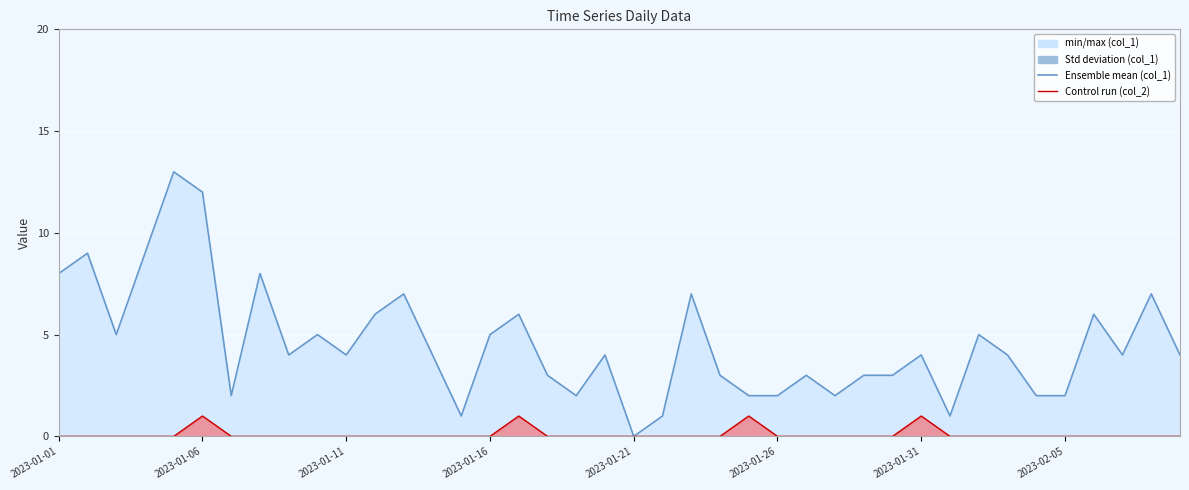

At which label does col_2 line reach its peak?

2023-01-06